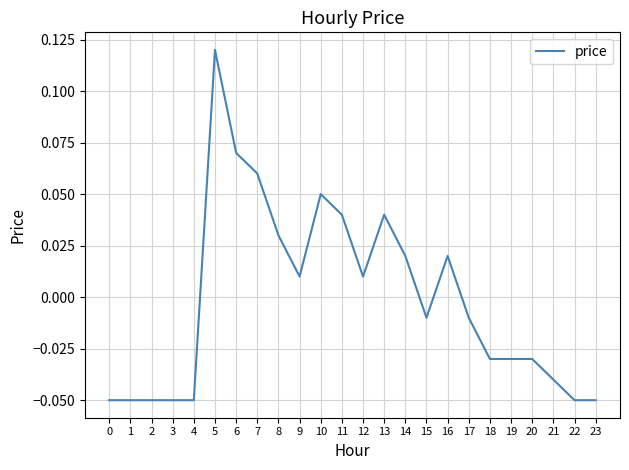

Which category has the highest value across all series?

5